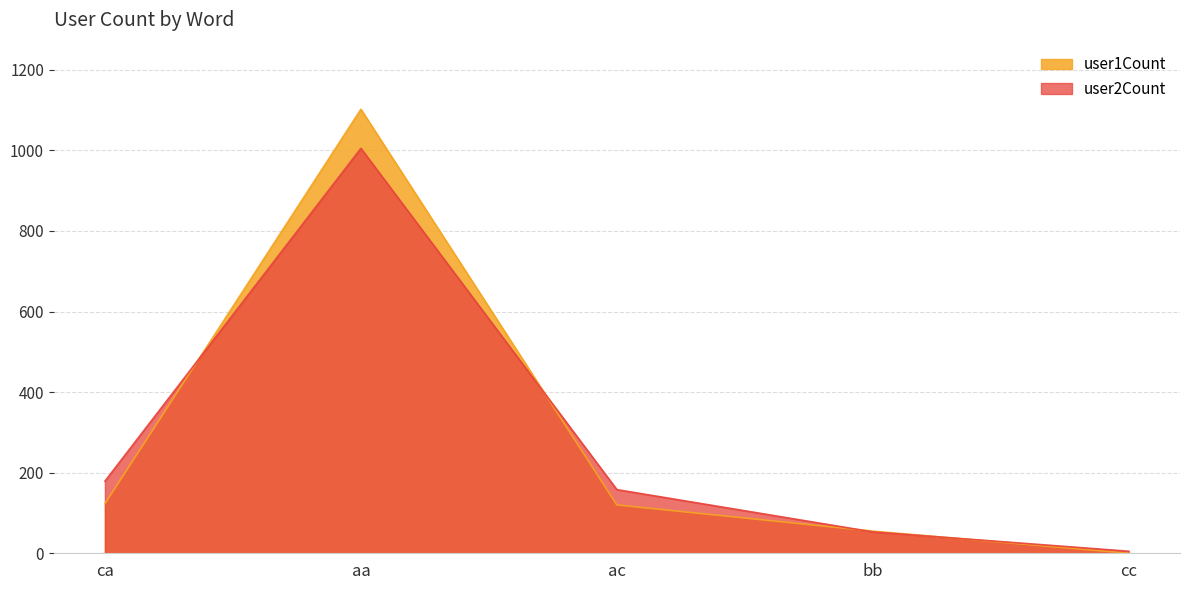

What is the sum of all user2Count values?

1400